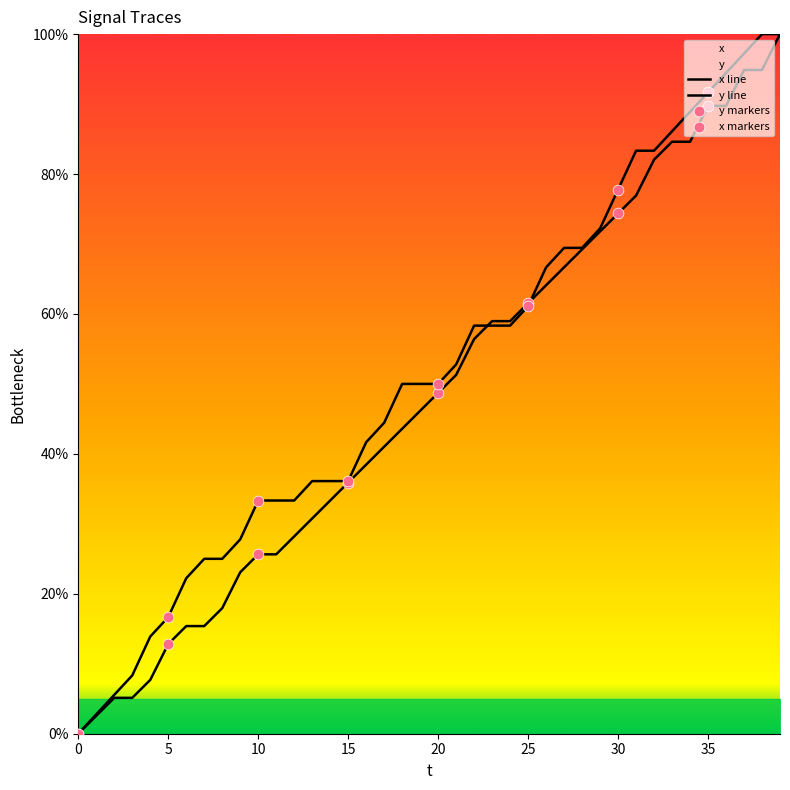

Which series has the largest total across all categories?

x